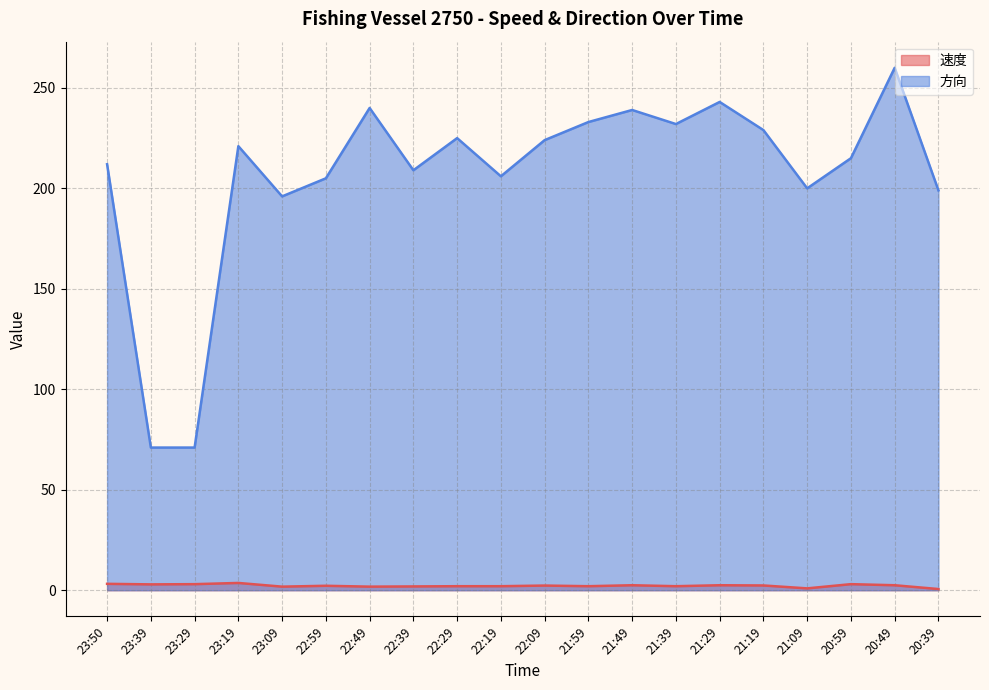

True or false: 方向 and 速度 cross at least once.

False